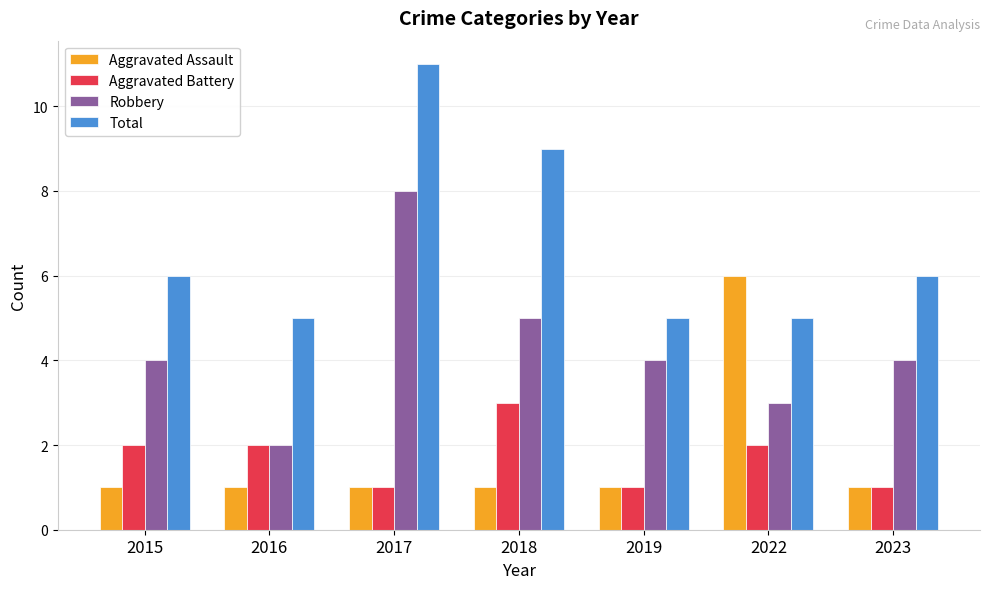

The Aggravated Battery series shows 2 at 2022. True or false?

True